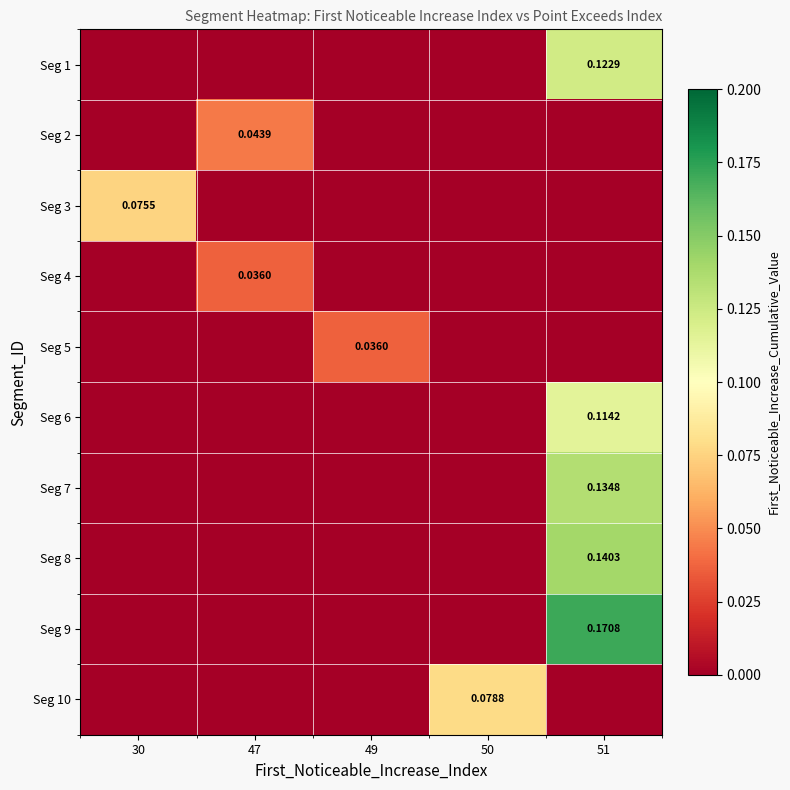

Rank the series at 47 from highest to lowest value.

Seg 2, Seg 4, Seg 1, Seg 3, Seg 5, Seg 6, Seg 7, Seg 8, Seg 9, Seg 10